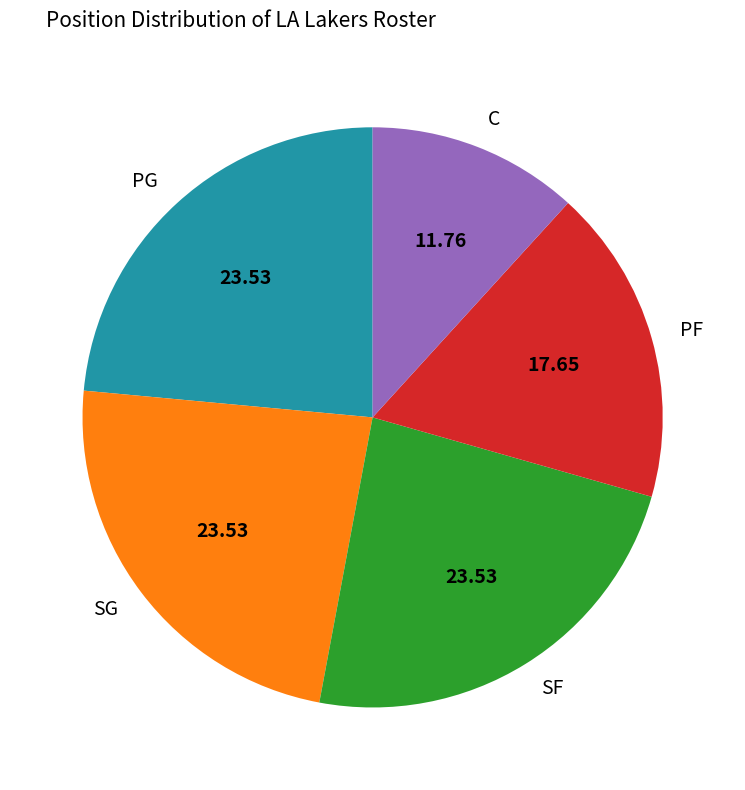

Approximately how many times larger is the value at SF compared to SG?

1.0